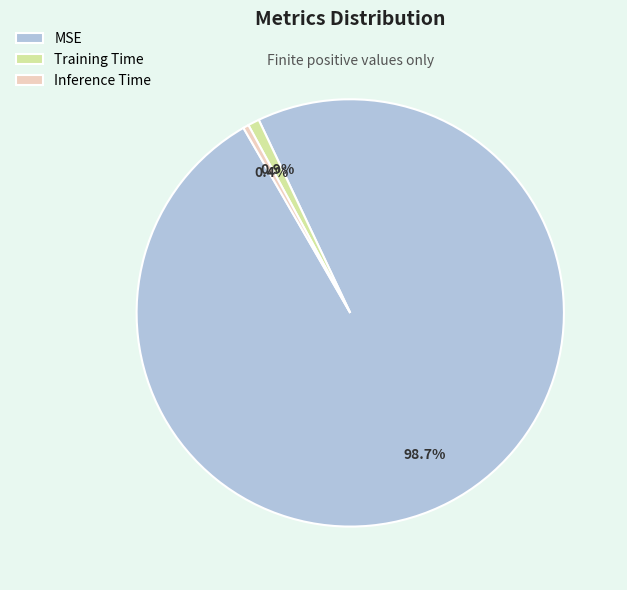

To the nearest percent, what portion does MSE represent?

99%